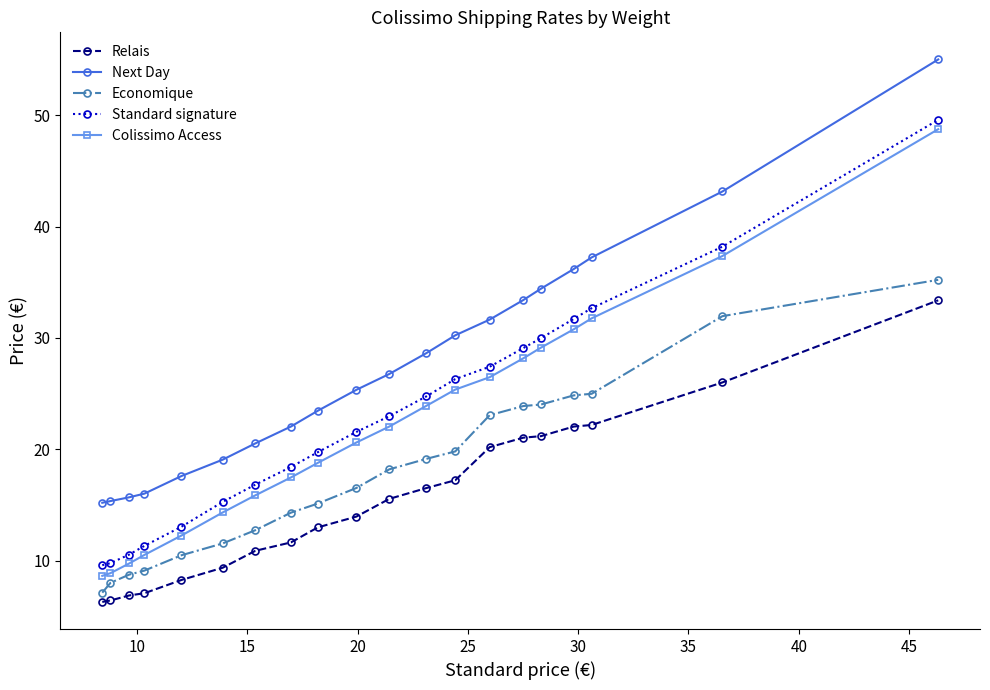

Count the number of data series in this chart.

5